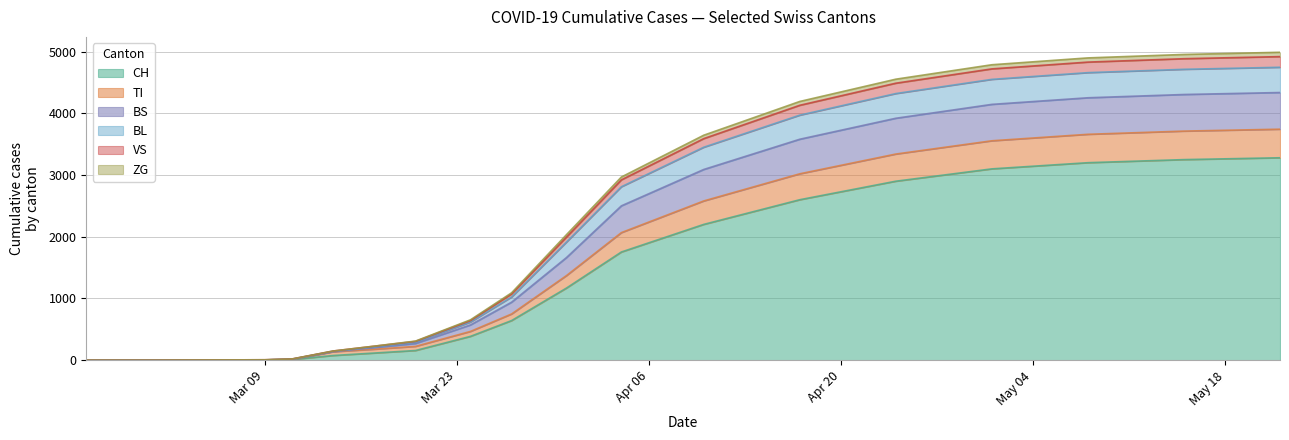

What are all the series names shown in the legend?

CH, TI, BS, BL, VS, ZG